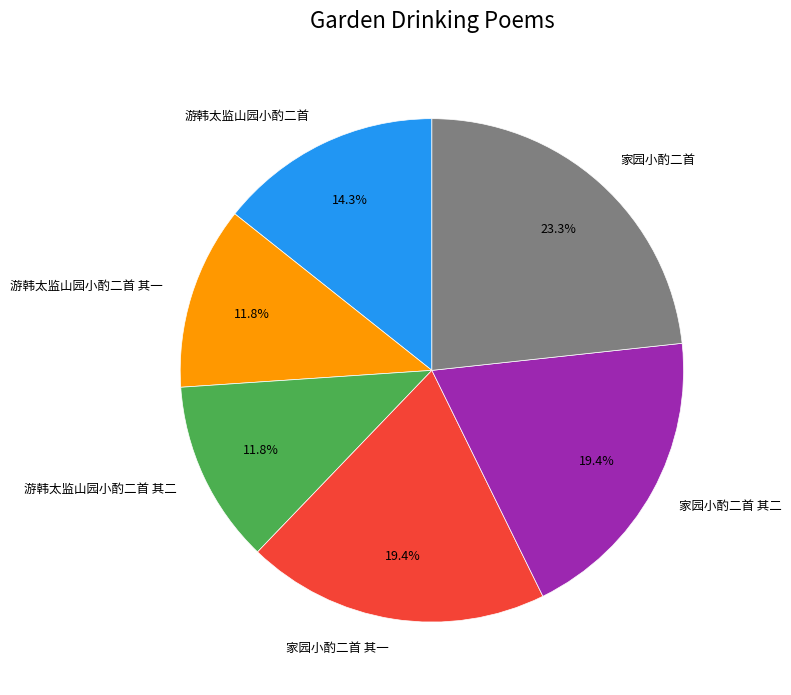

The 家园小酌二首 其二 slice represents 13% of the pie. True or false?

False